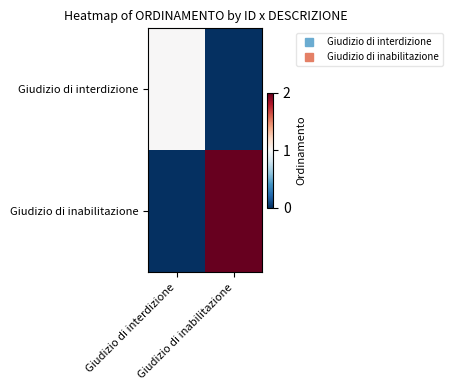

Reading left to right, transcribe all the data shown in this chart.

Giudizio di interdizione: Giudizio di interdizione=1	Giudizio di inabilitazione=0
Giudizio di inabilitazione: Giudizio di interdizione=0	Giudizio di inabilitazione=2